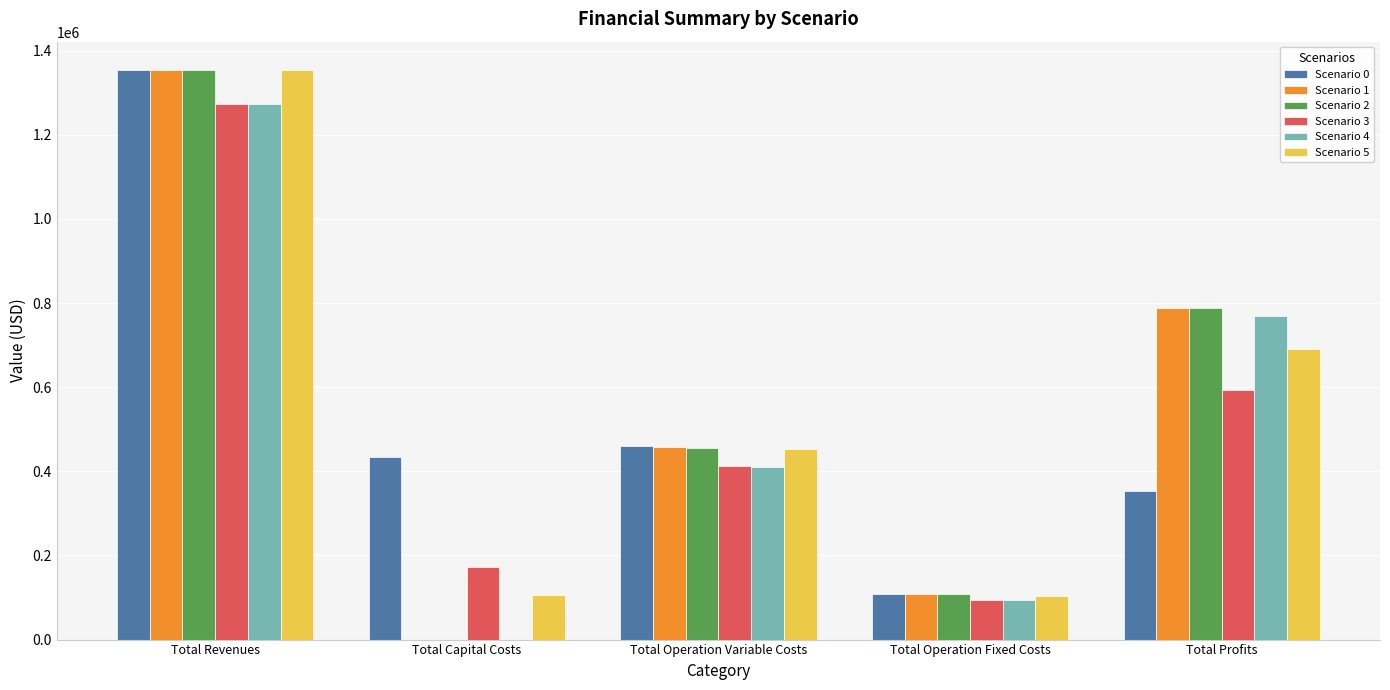

Between Total Capital Costs and Total Profits, which series saw the biggest shift?

Scenario 2